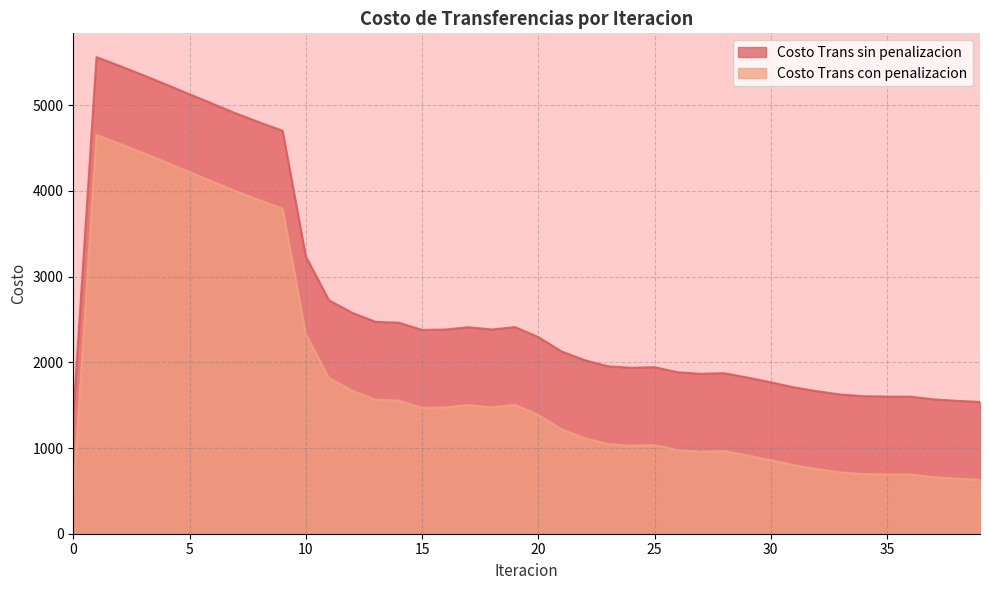

Is it true that Costo Trans con penalizacion equals 1211.5 at 32?

False